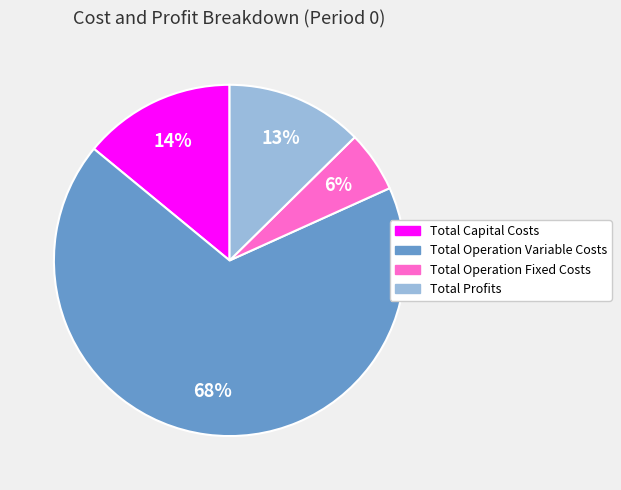

Is the sum of Total Profits and Total Capital Costs greater than half?

No